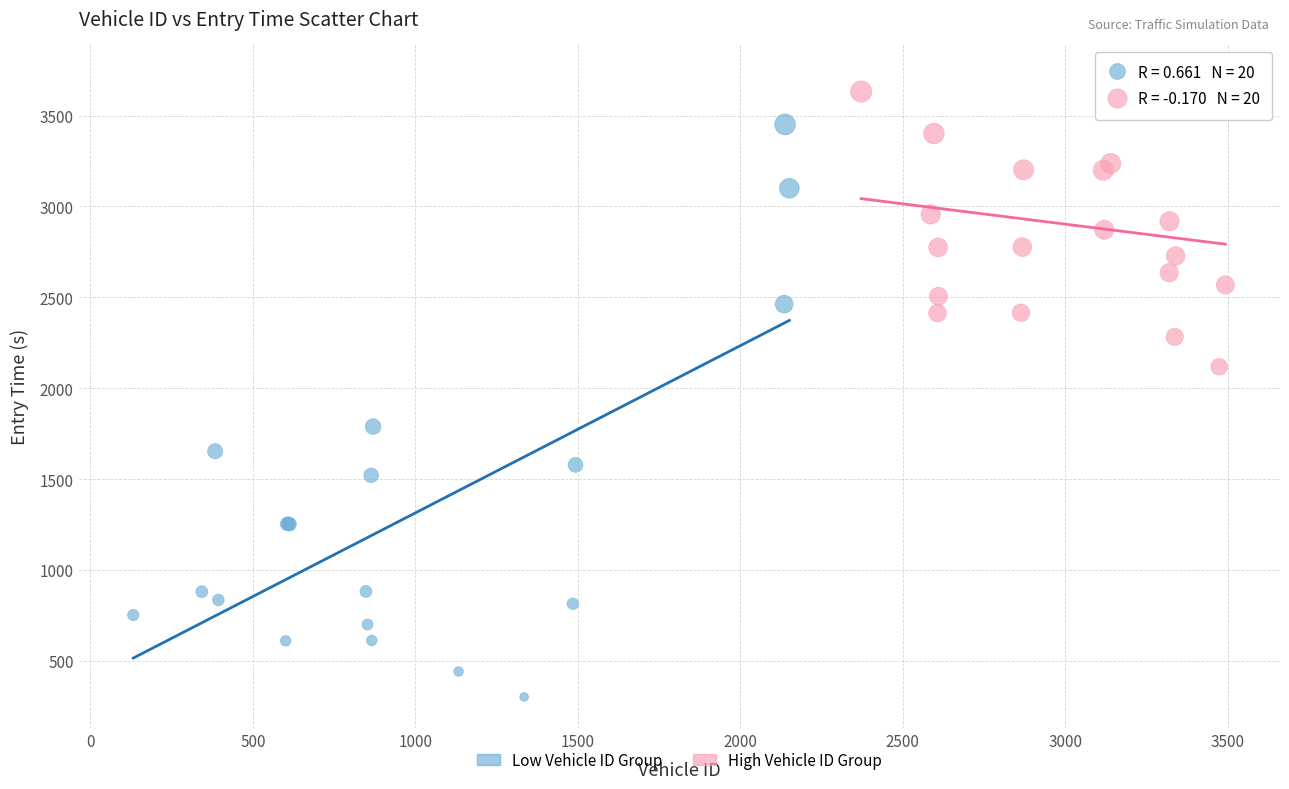

Which series has the largest Y range (max minus min)?

Low Vehicle ID Group